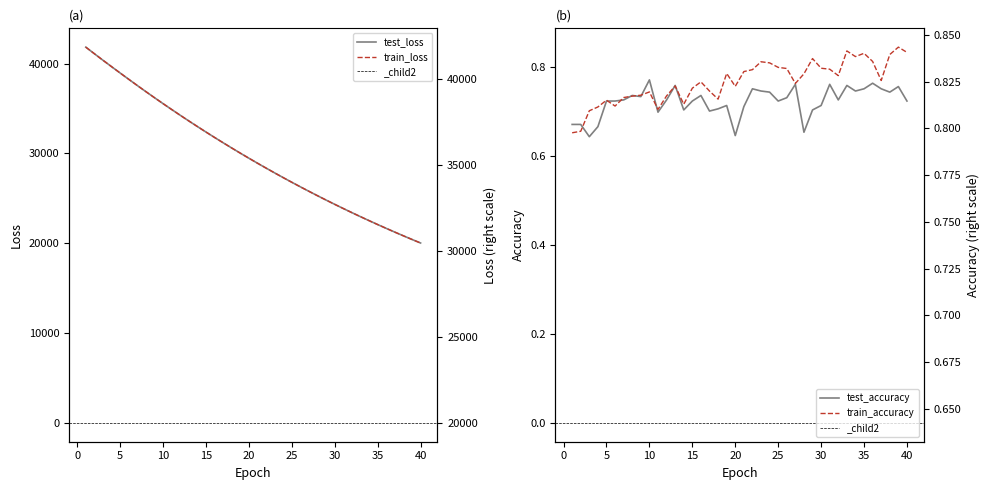

Count the number of categories in the chart.

40